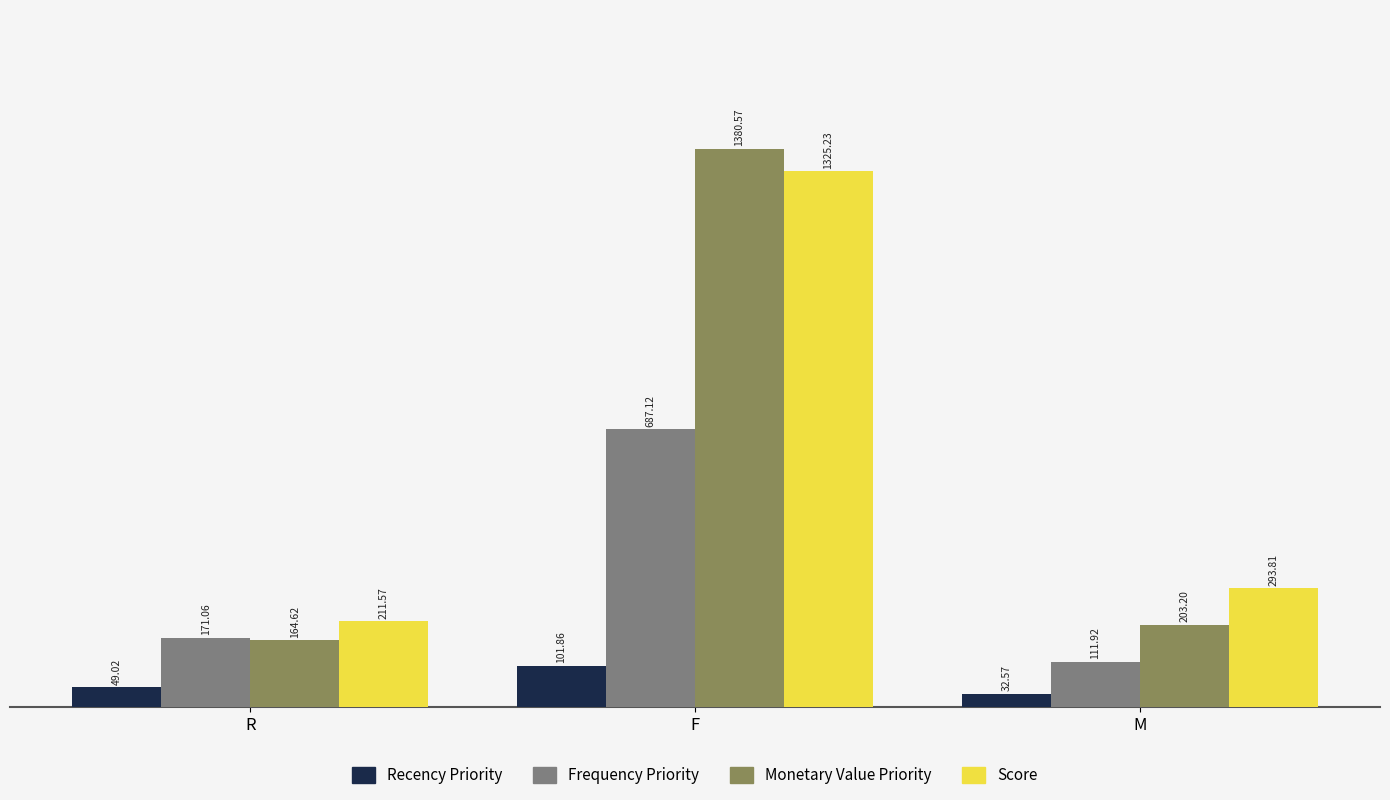

What is the average value of the Monetary Value Priority series?

582.8